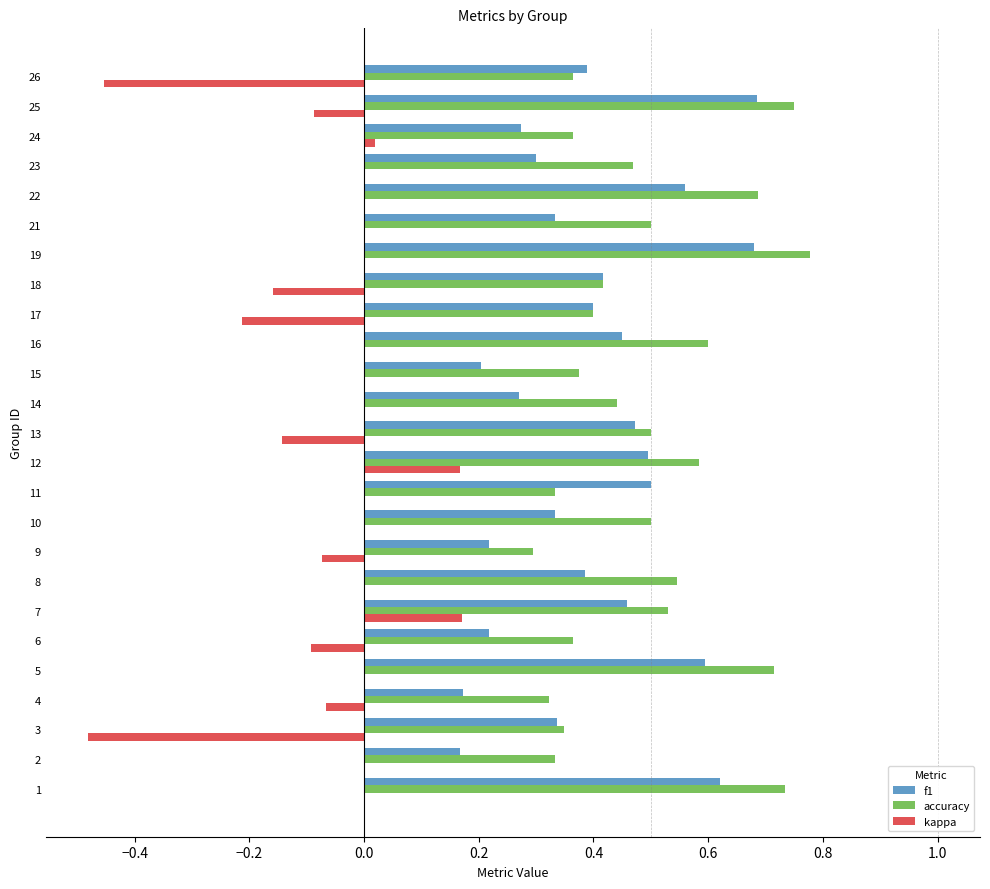

What is the sum of all f1 values?

9.9